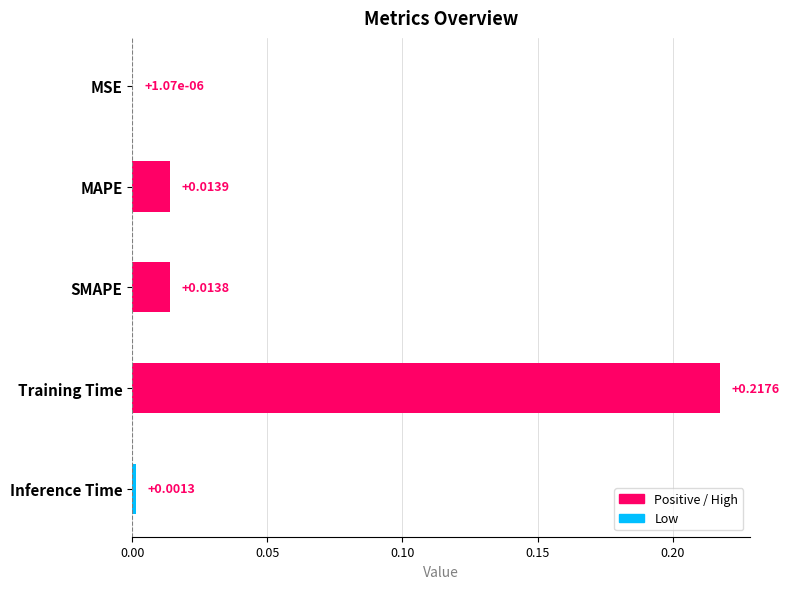

Which has a higher value, SMAPE or Training Time?

Training Time